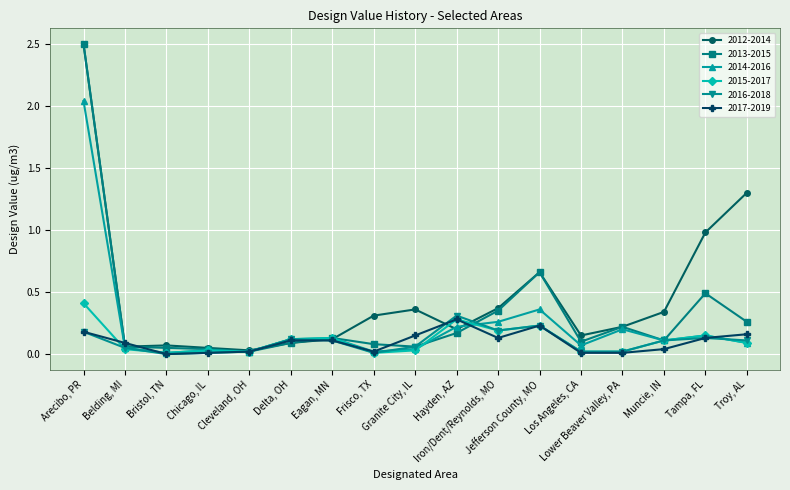

Which series has the largest range (max minus min)?

2013-2015